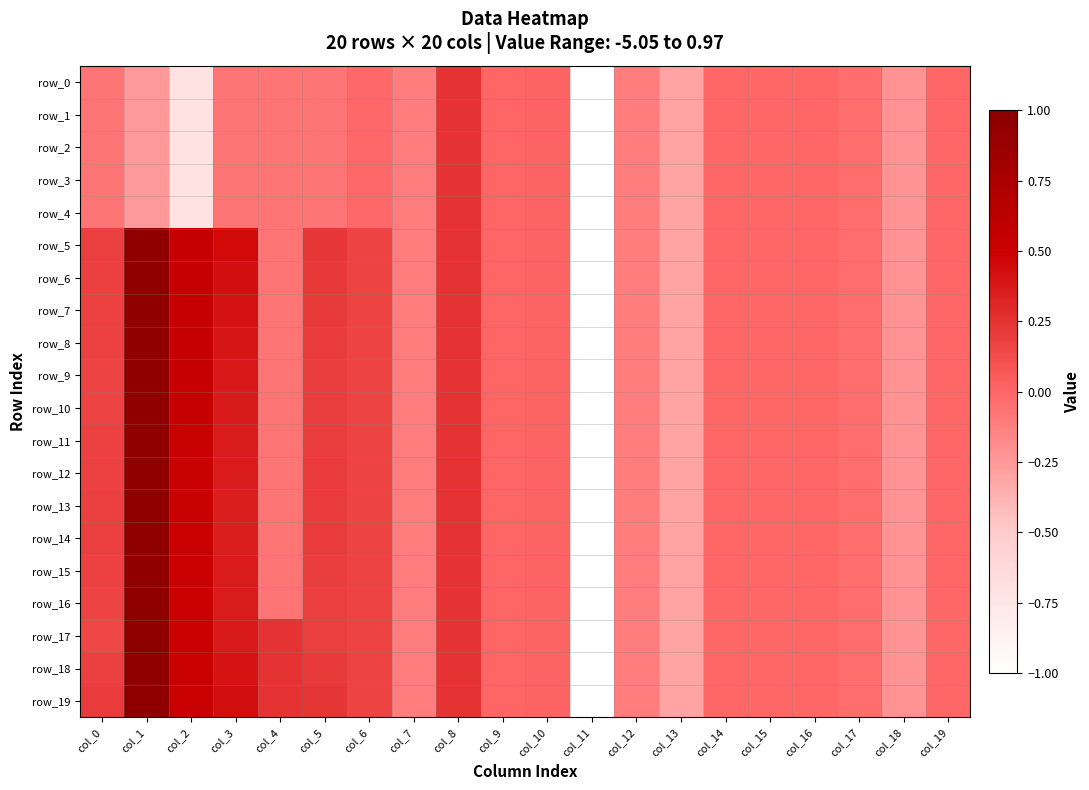

What is the approximate value of row_11 at col_8?

0.2